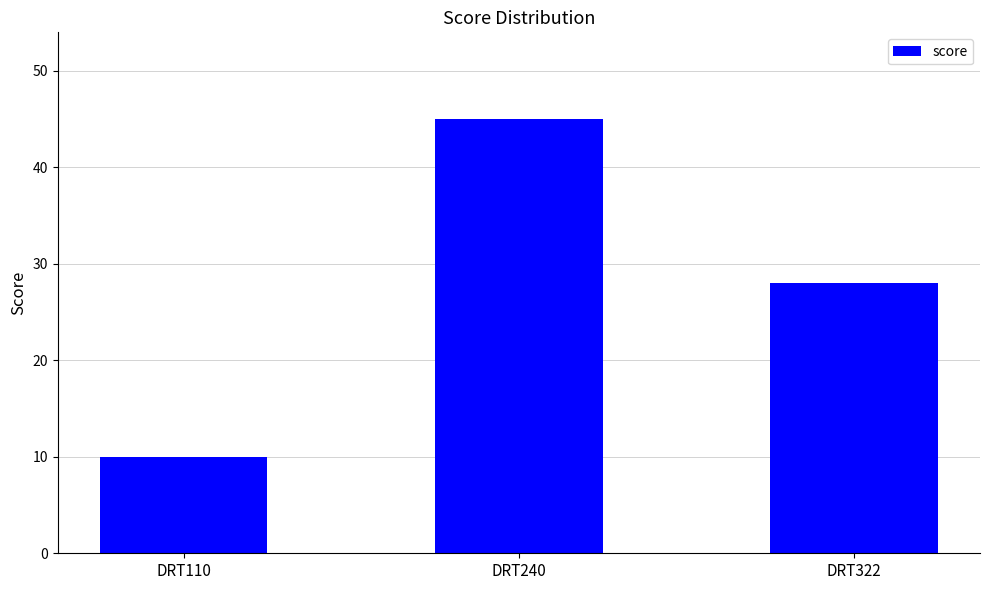

What is the value of the 2nd bar from the left?

45